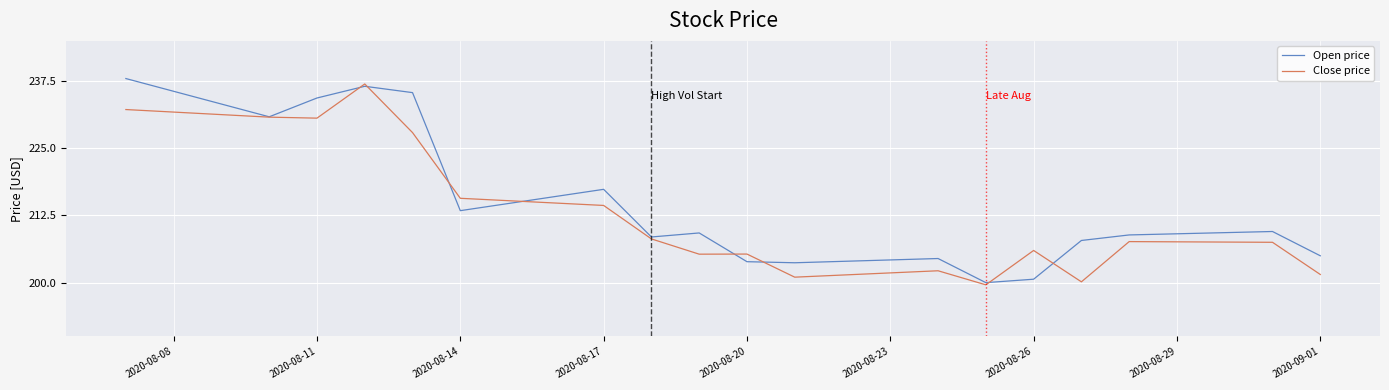

What is the lowest value of the Close price series?

199.6